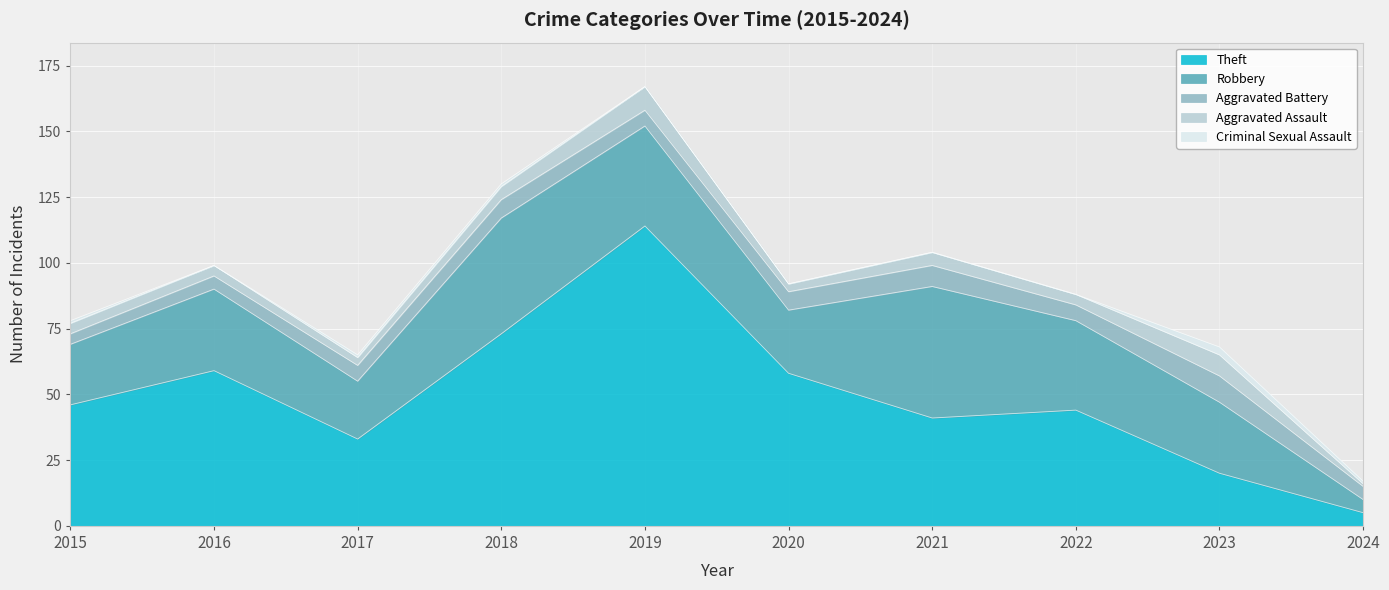

The value of Aggravated Battery at 2019 is 6. True or false?

True